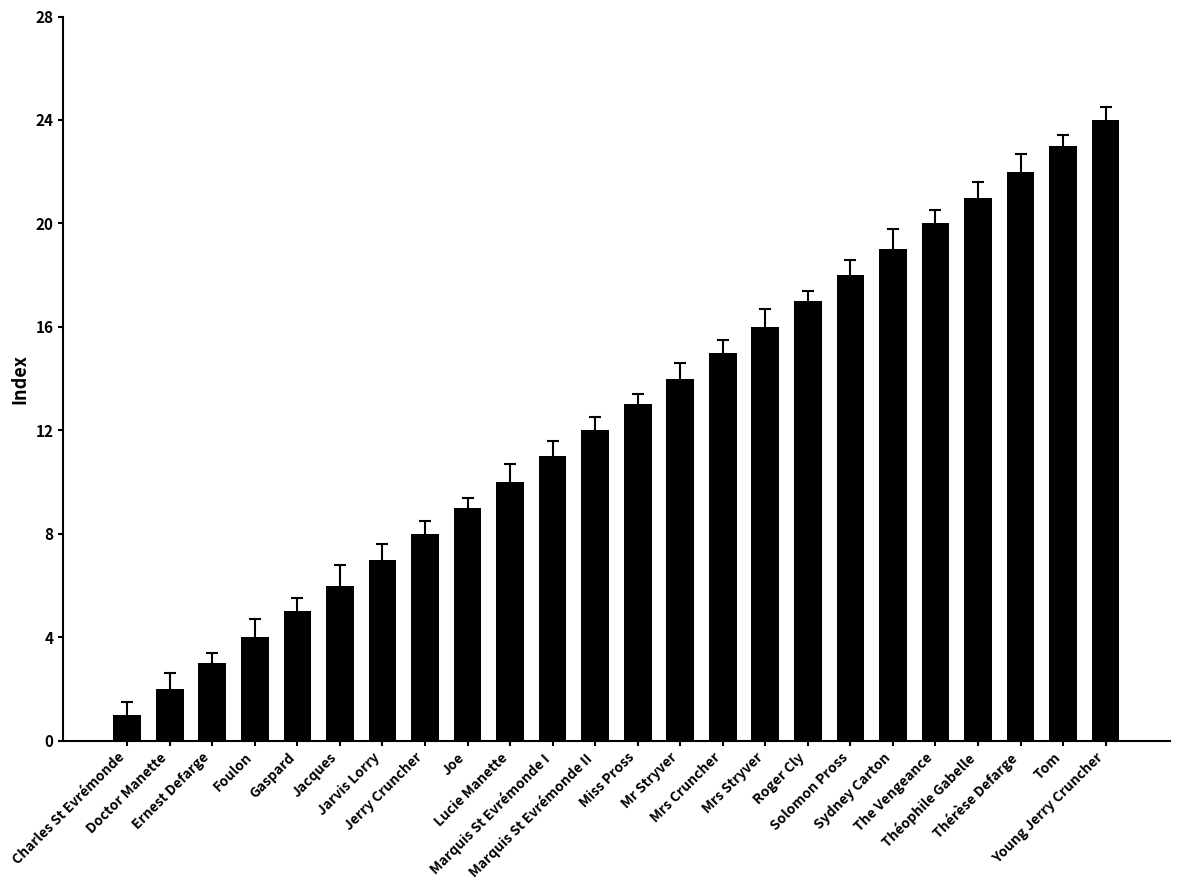

Count the number of data series in this chart.

1